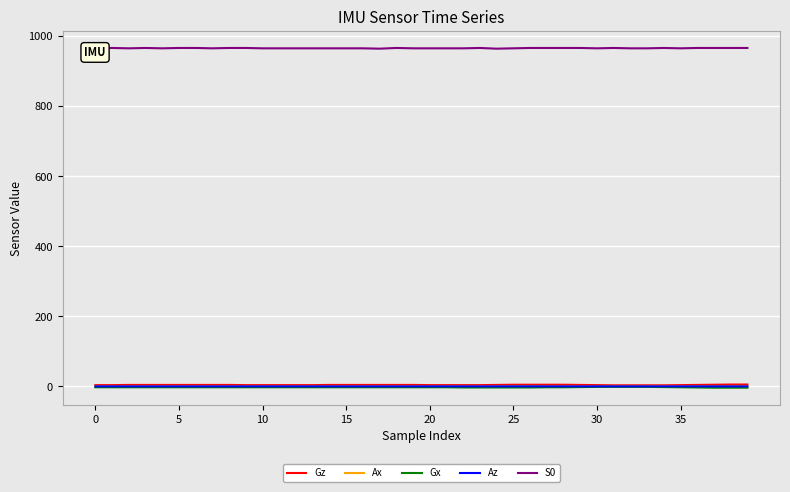

Which series has the largest total across all categories?

S0